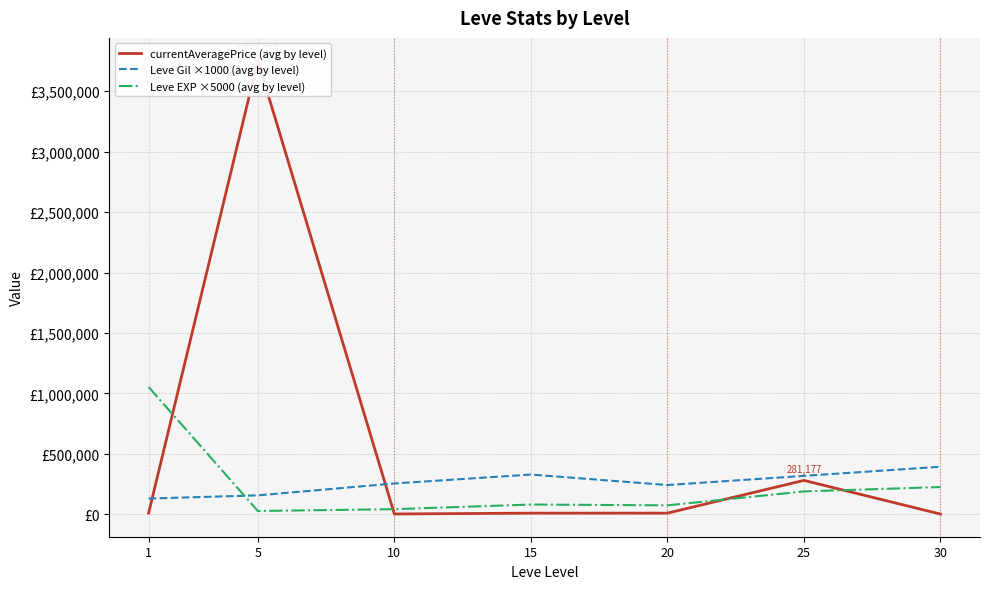

What are all the series names shown in the legend?

currentAveragePrice (avg by level), Leve Gil ×1000 (avg by level), Leve EXP ×5000 (avg by level)